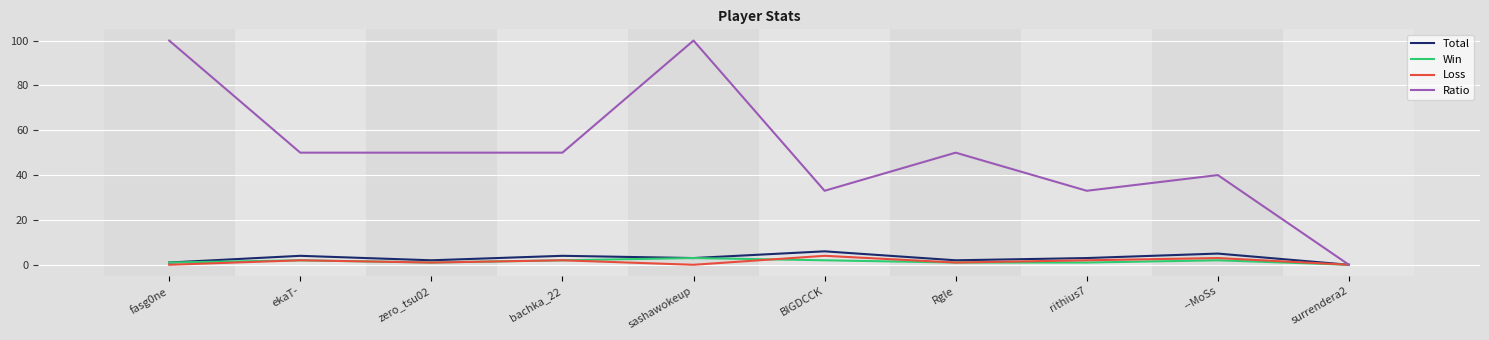

Count the number of categories in the chart.

10